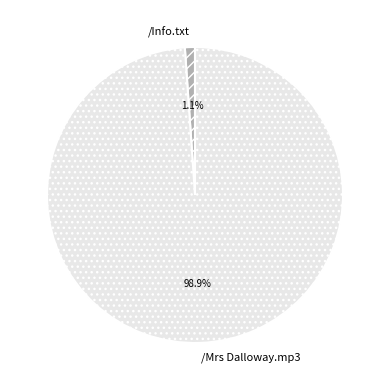

To the nearest percent, what is the difference between the largest and smallest slice percentages?

98%